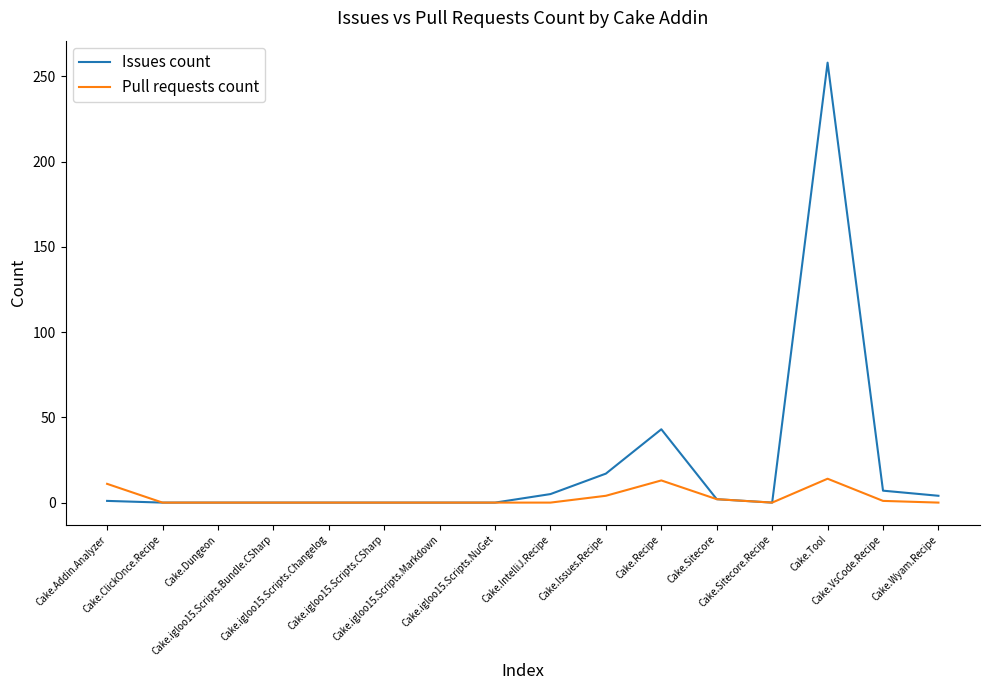

What are all the series names shown in the legend?

Issues count, Pull requests count